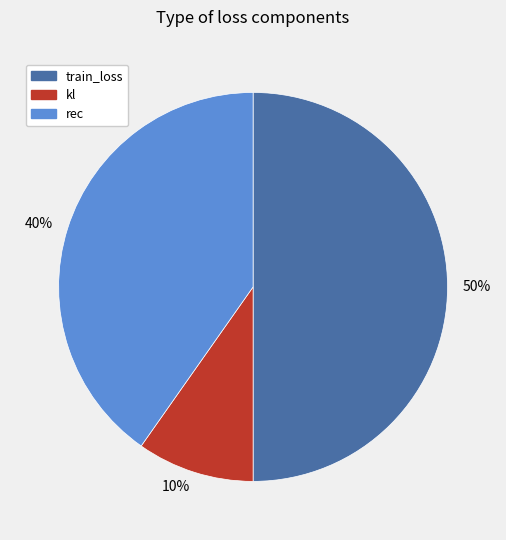

What is the smallest slice in the pie chart?

10%